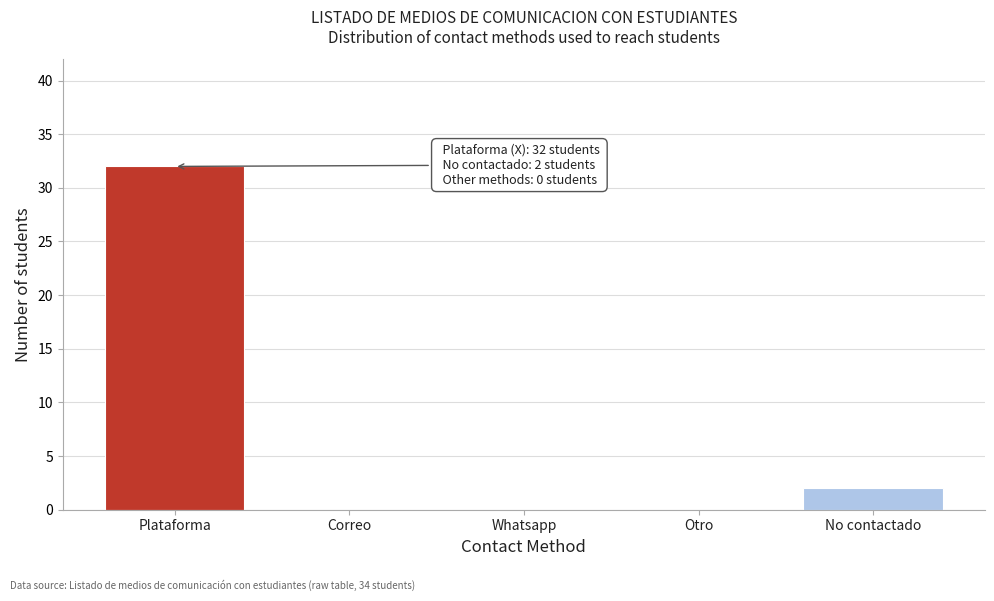

Reading right to left, list all the values displayed in this chart.

No contactado=2	Otro=0	Whatsapp=0	Correo=0	Plataforma=32